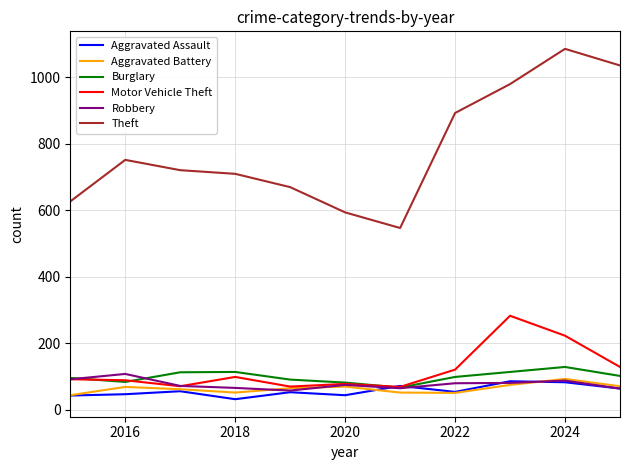

How many distinct data groups are displayed?

6